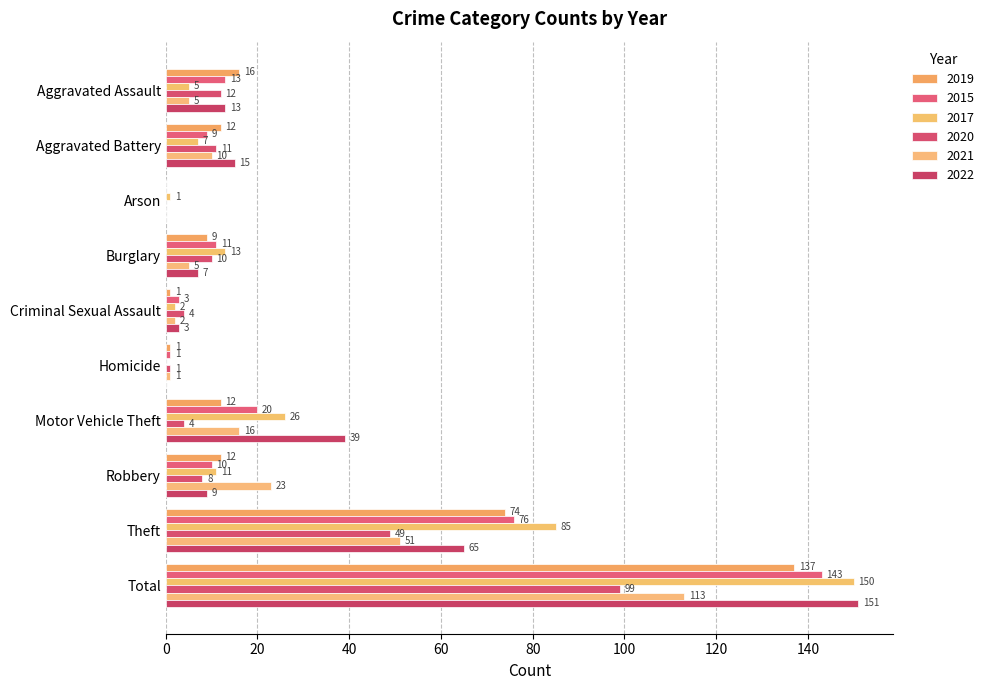

Which series has the largest range (max minus min)?

2022